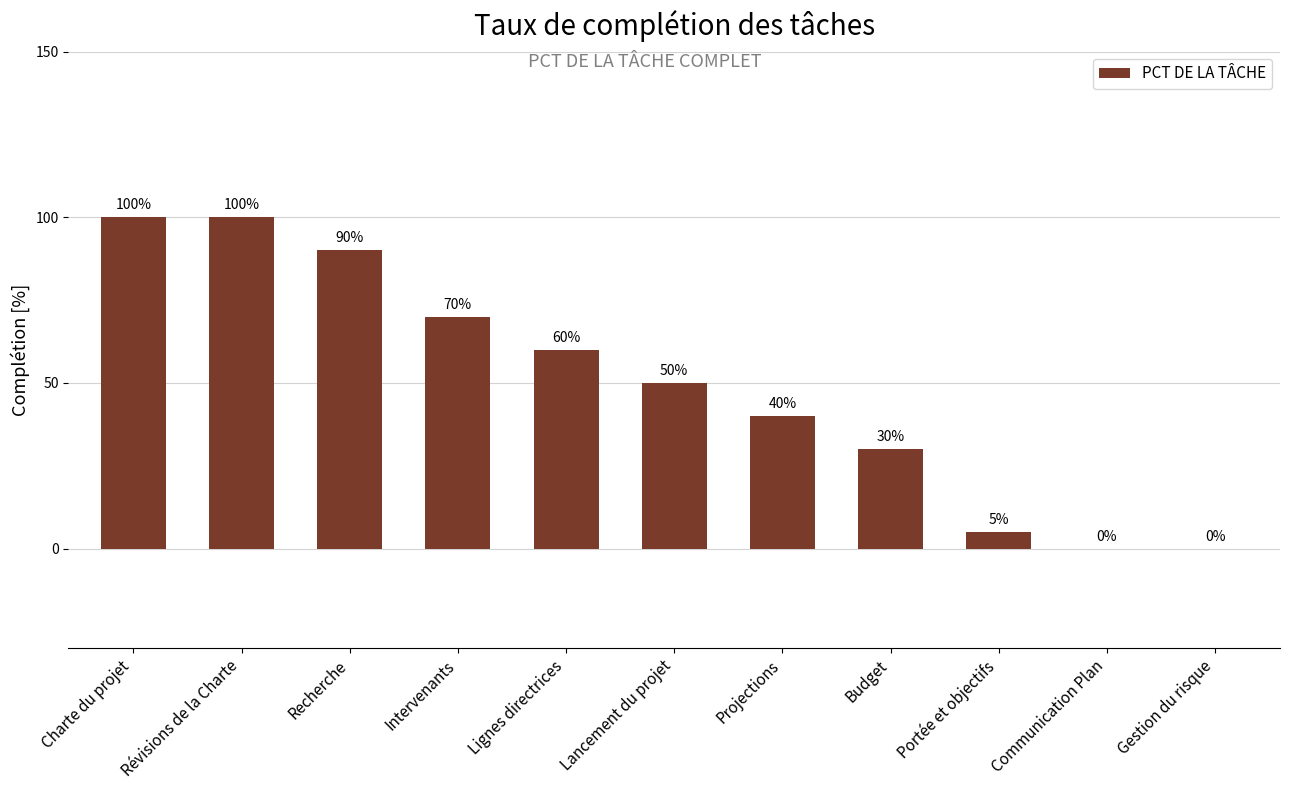

The value at Recherche is 132. True or false?

False